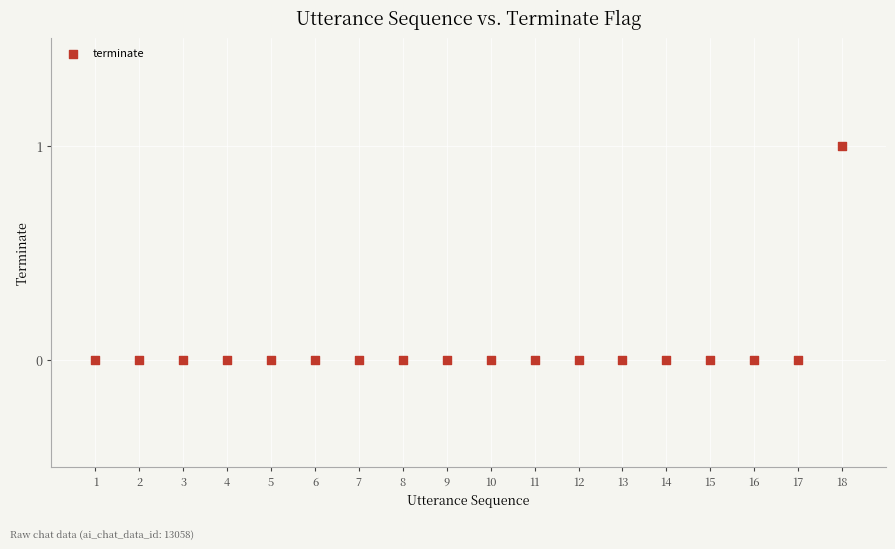

What is the range of X values (max minus min)?

17